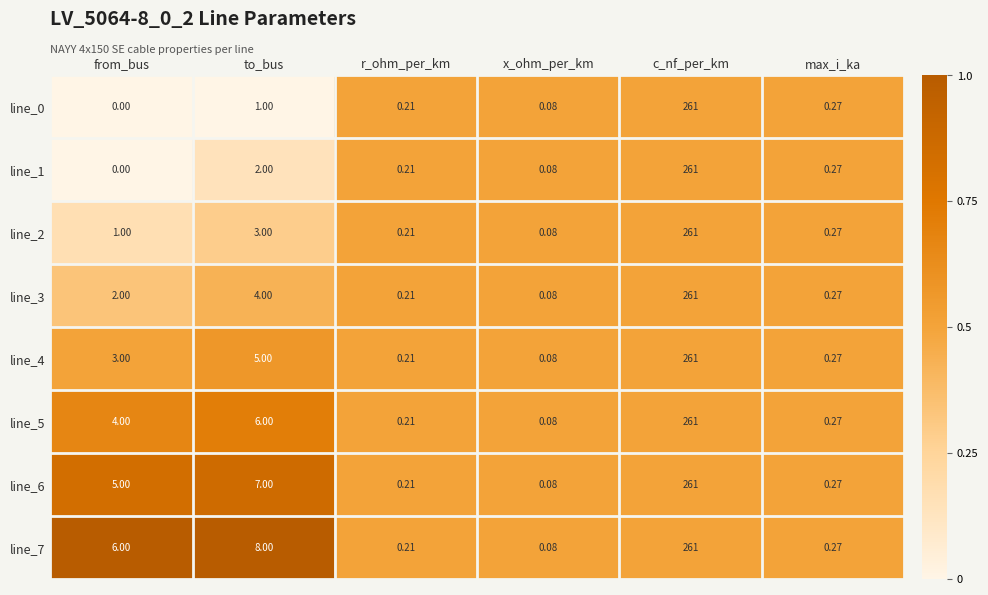

Count the number of categories in the chart.

6